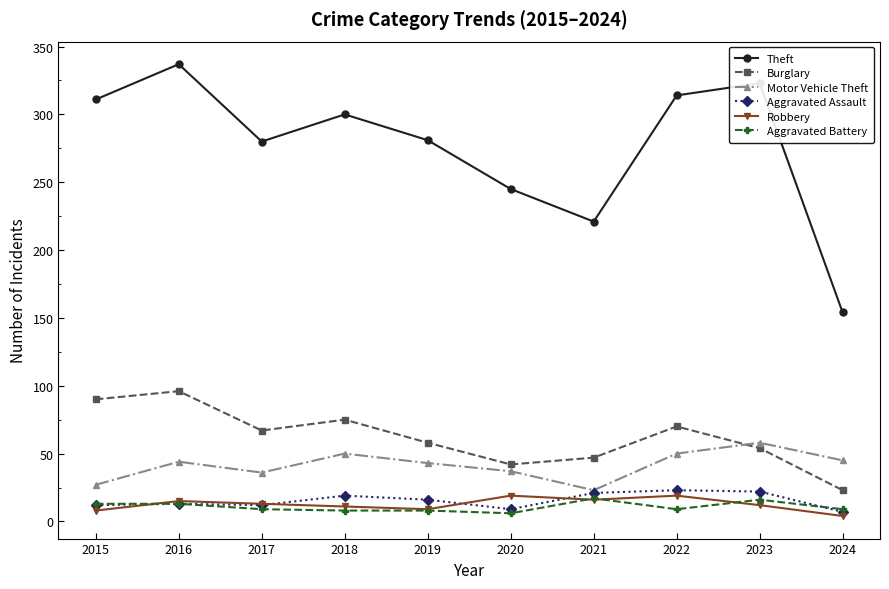

What is the value of the Theft point at the 8th from the left?

314